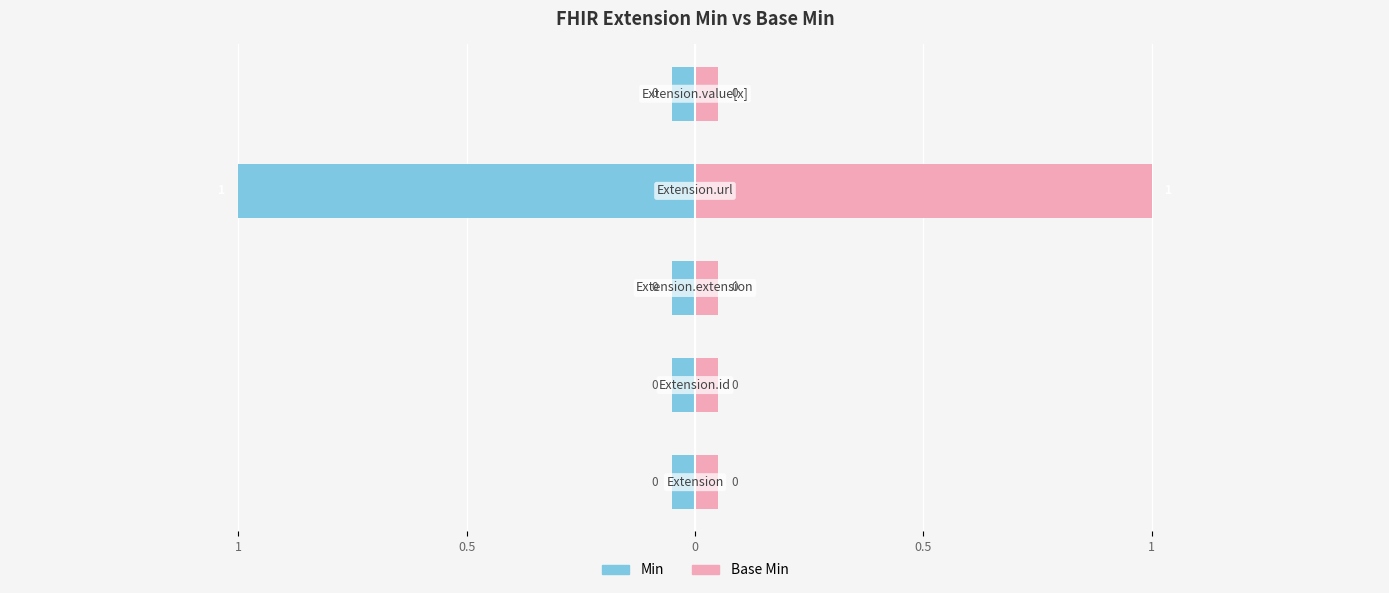

What are all the series names shown in the legend?

Min, Base Min